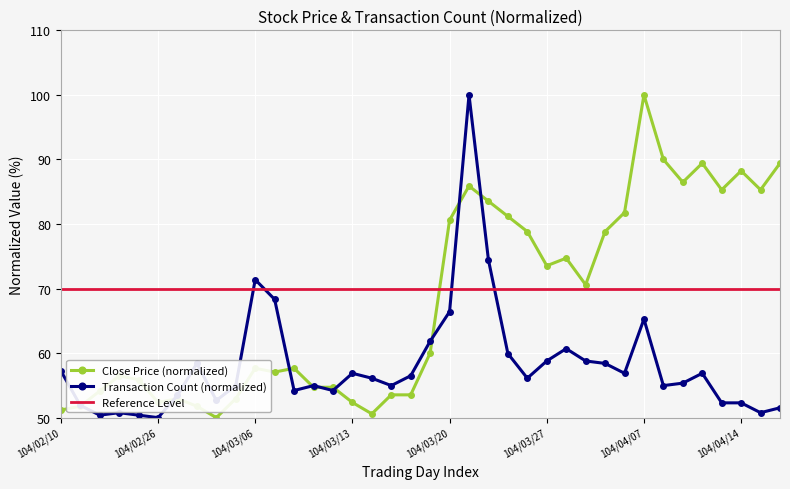

How many data points does each series have?

38